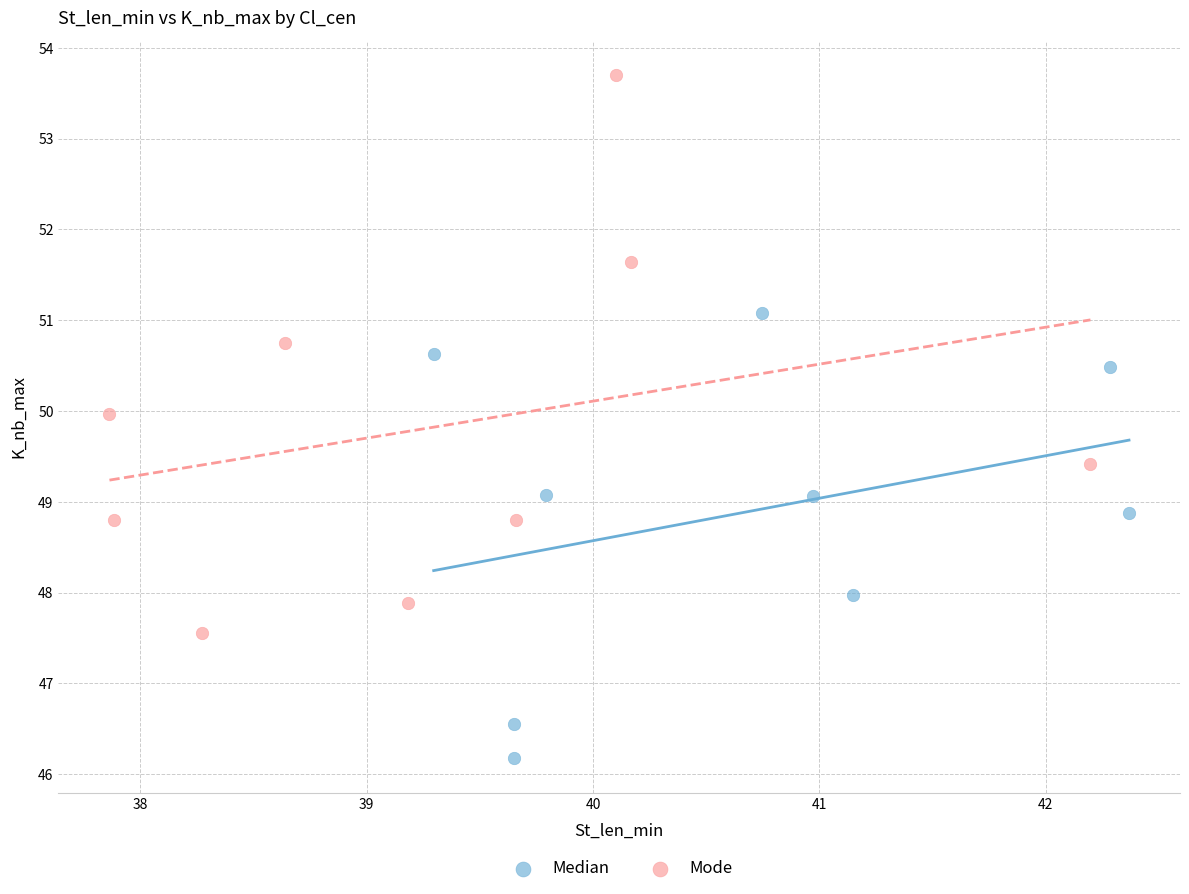

Which series contains the highest Y value?

Mode